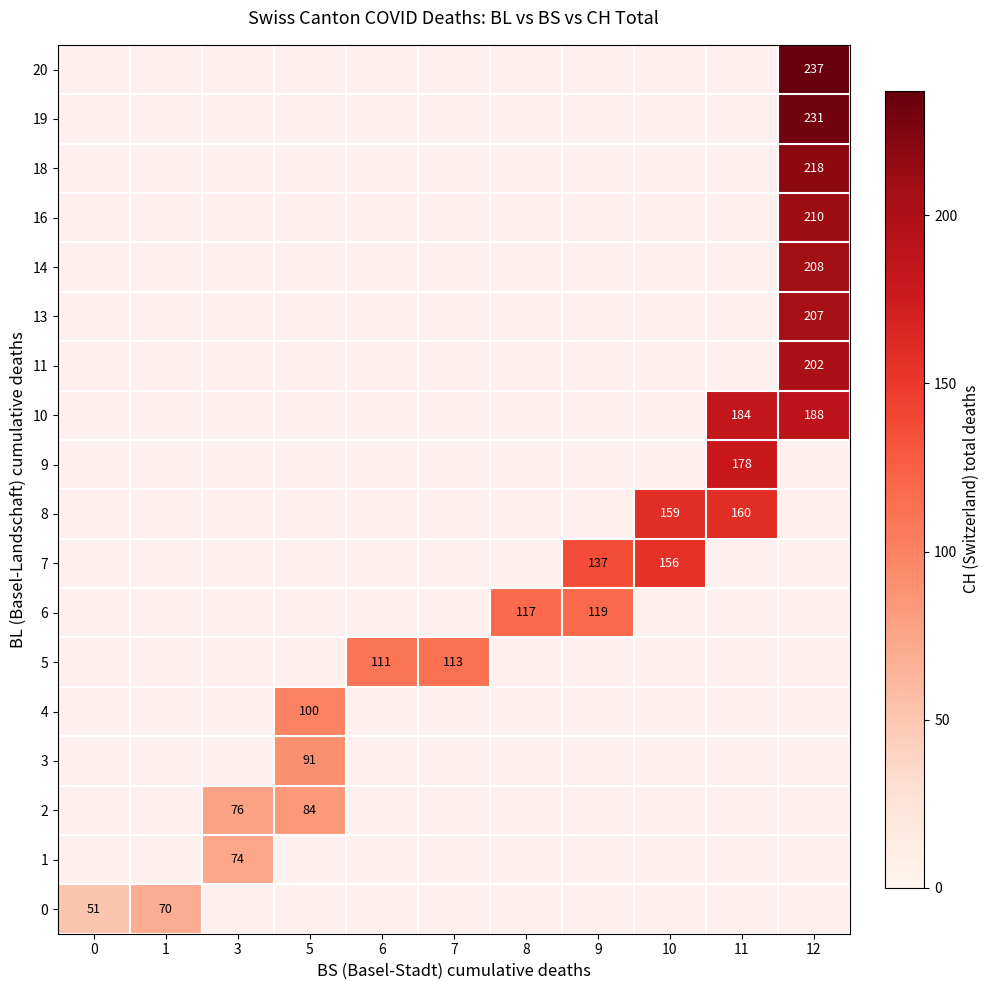

List the labels in order of 8 value, largest first.

11, 12, 0, 1, 3, 5, 6, 7, 8, 9, 10